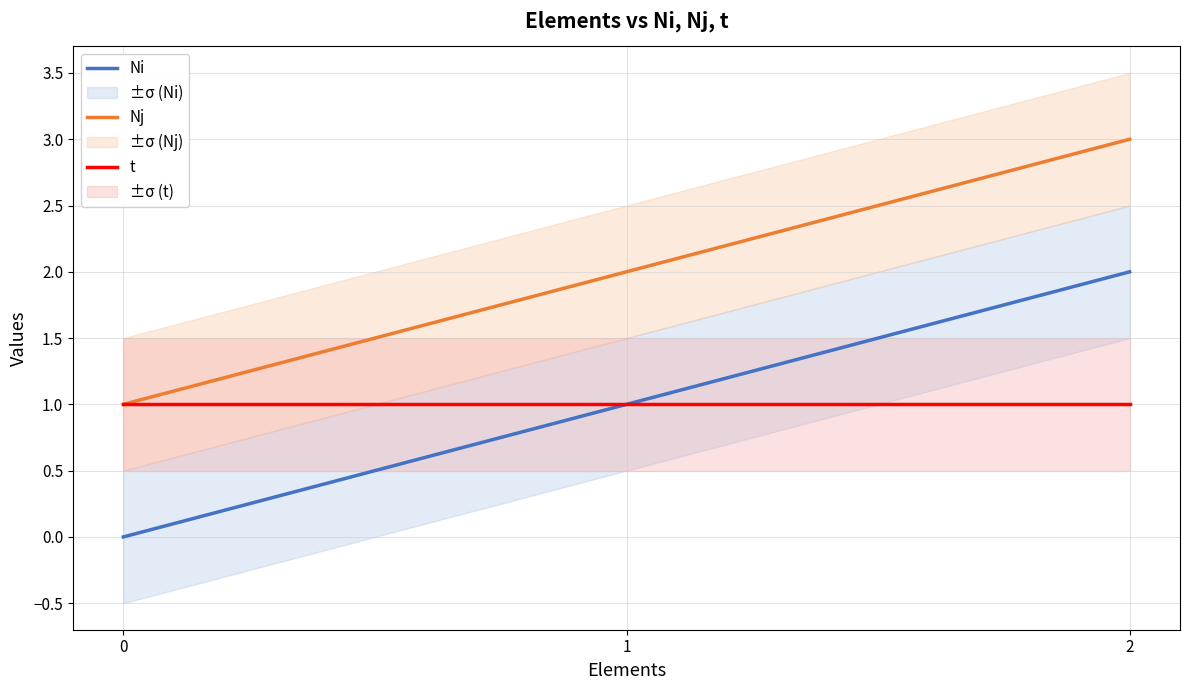

True or false: Nj has a value of 2 at 0.

False